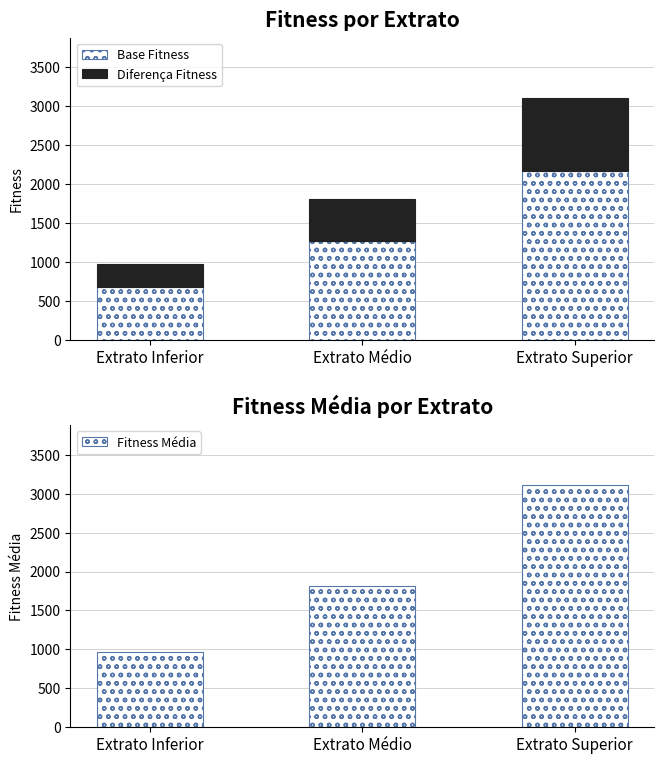

True or false: Fitness Média has a value of 2486.4 at Extrato Médio.

False